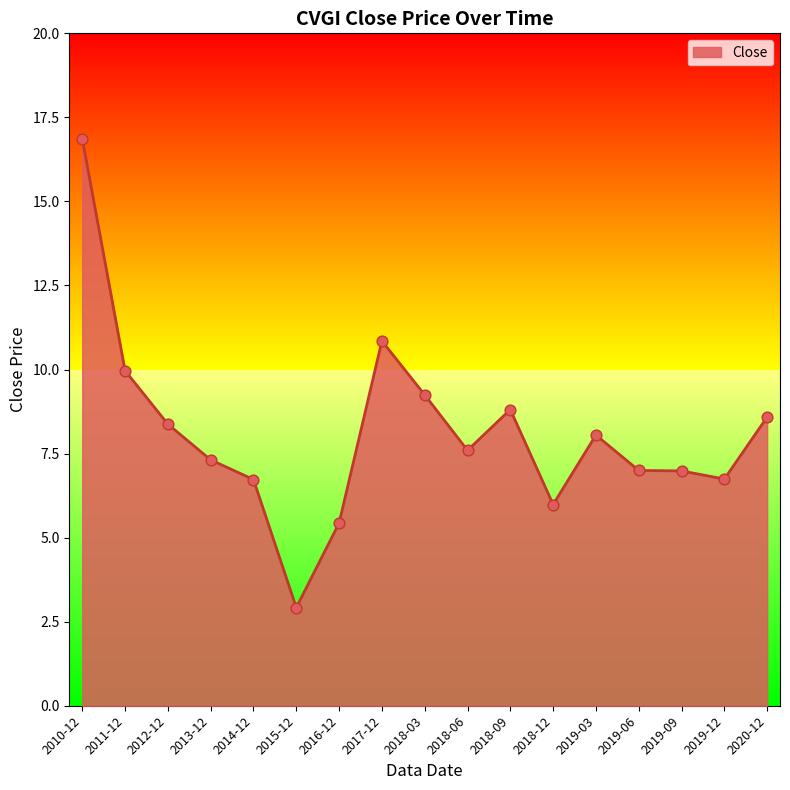

Which has a higher value, 2019-09 or 2012-12?

2012-12